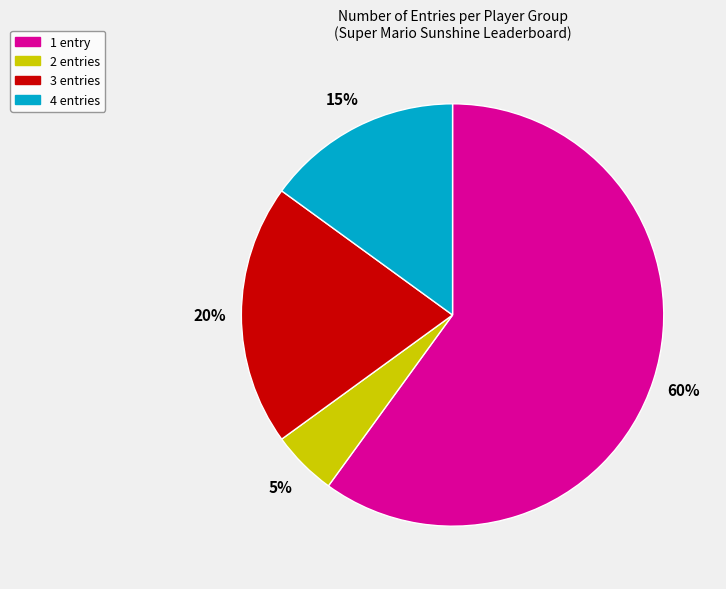

What is the largest slice in the pie chart?

1 entry